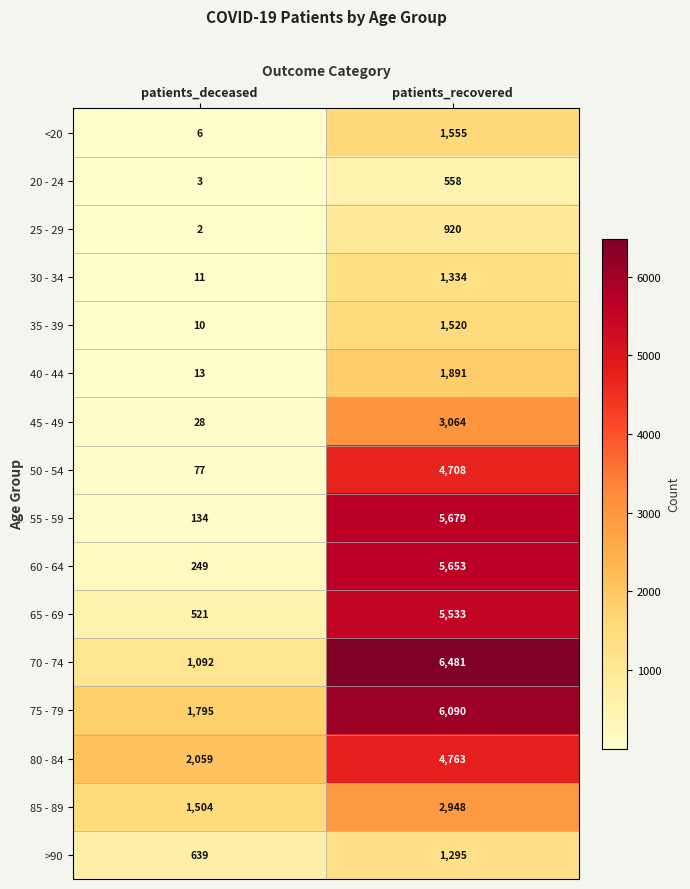

What is the sum of the 20 - 24 values at patients_deceased and patients_recovered?

561